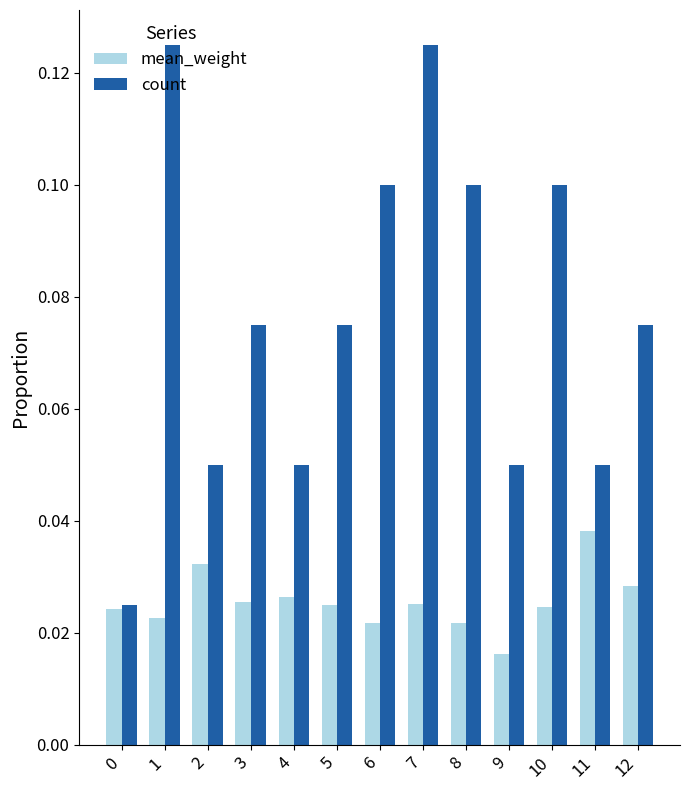

The count series shows 0.0 at 9. True or false?

False